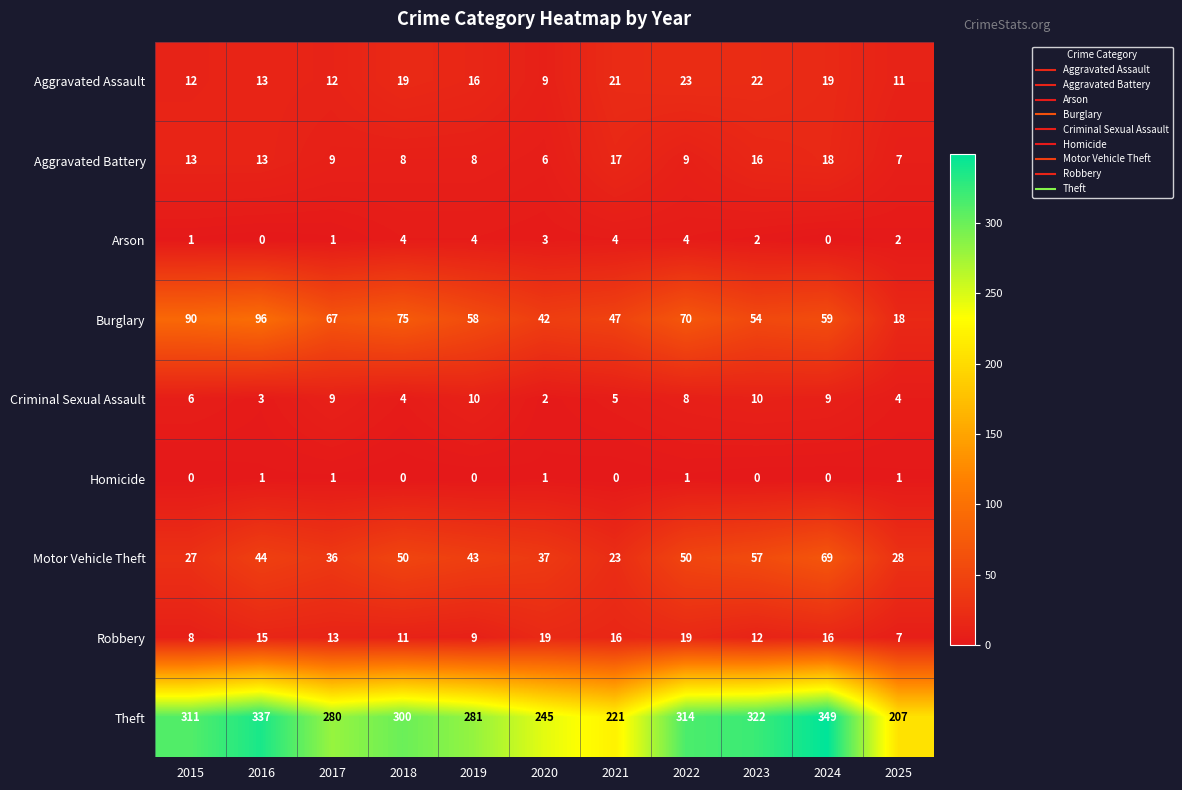

How many values in the Robbery series are below 13?

5